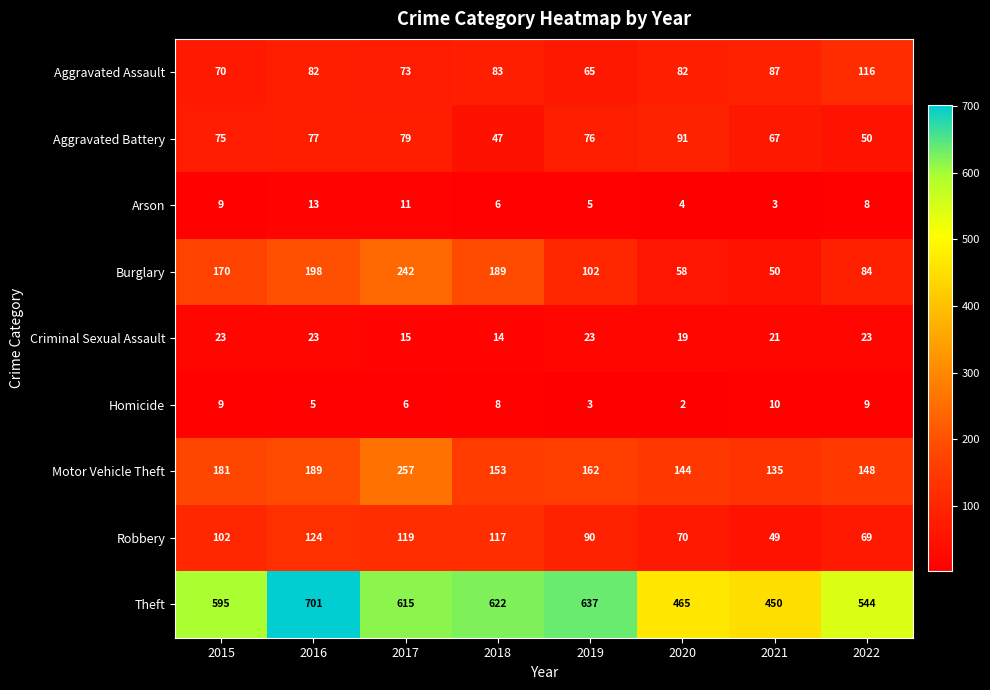

At how many categories does at least one series exceed 9?

8